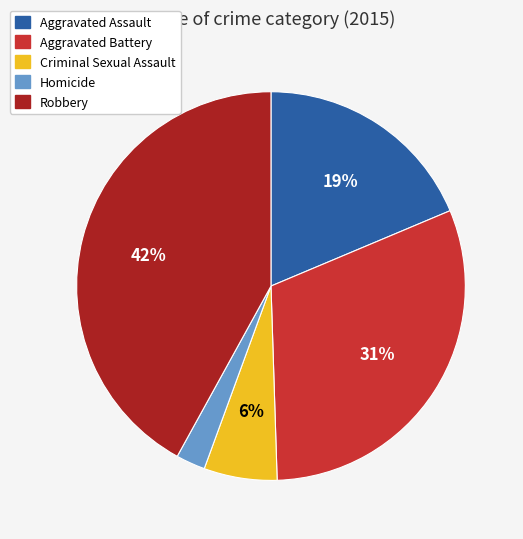

What is the largest slice in the pie chart?

Robbery